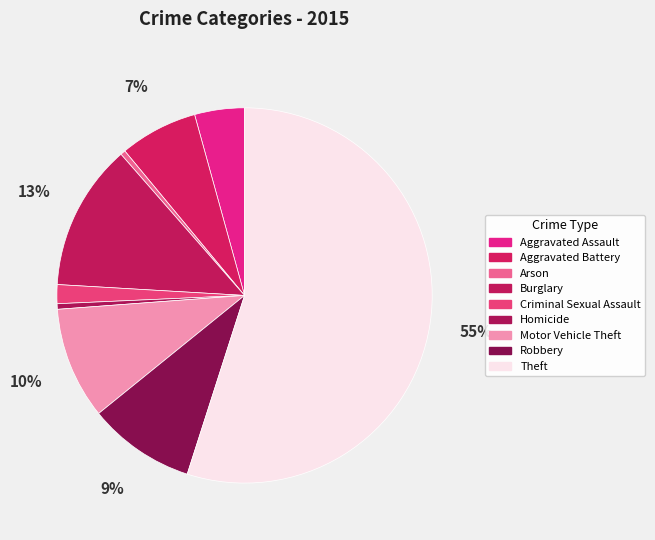

How many segments does this pie chart have?

9